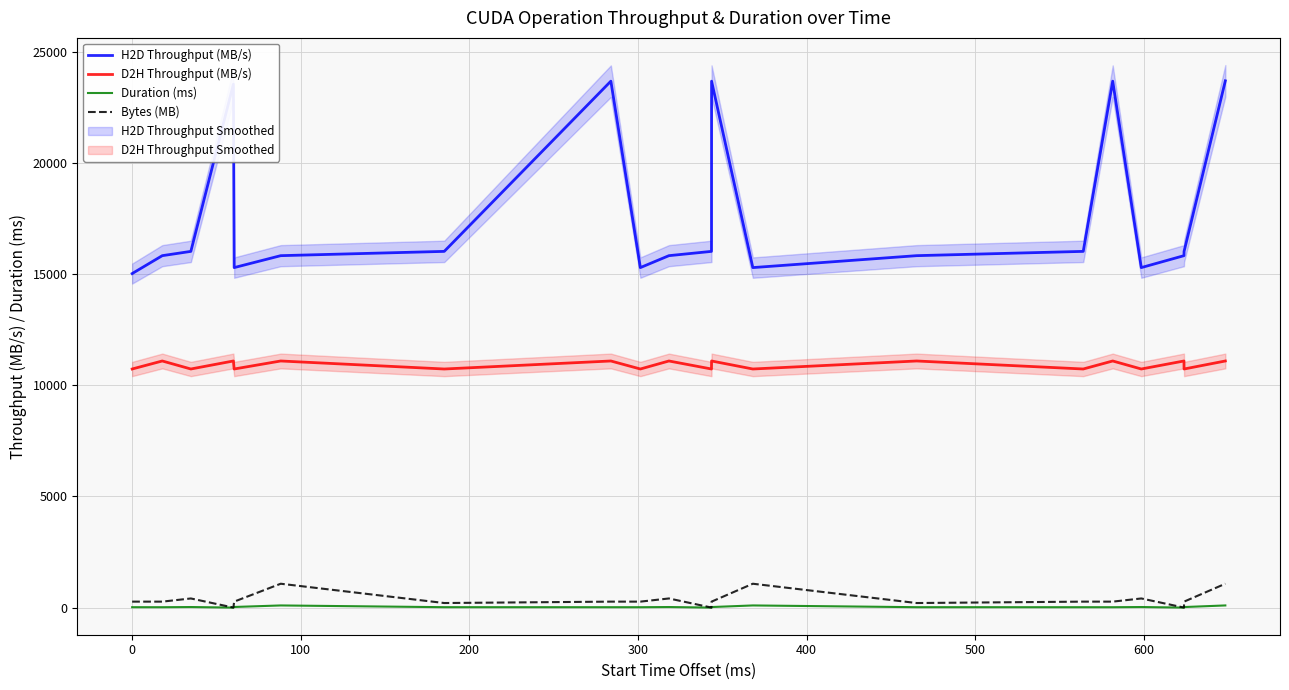

True or false: Bytes (MB) and H2D Throughput (MB/s) intersect in this chart.

False